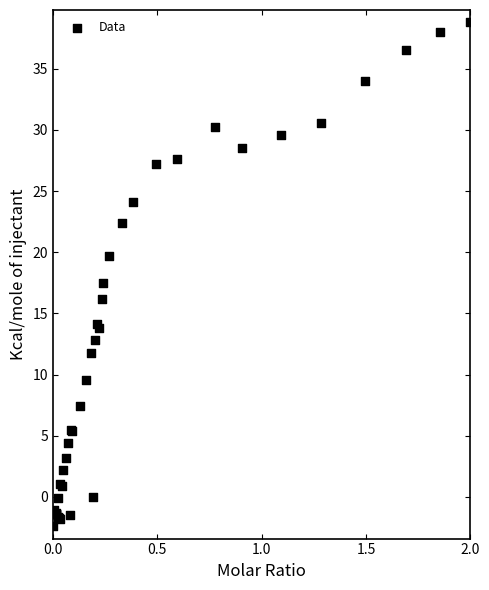

What Y value in the scatter plot is closest to 18?

17.5